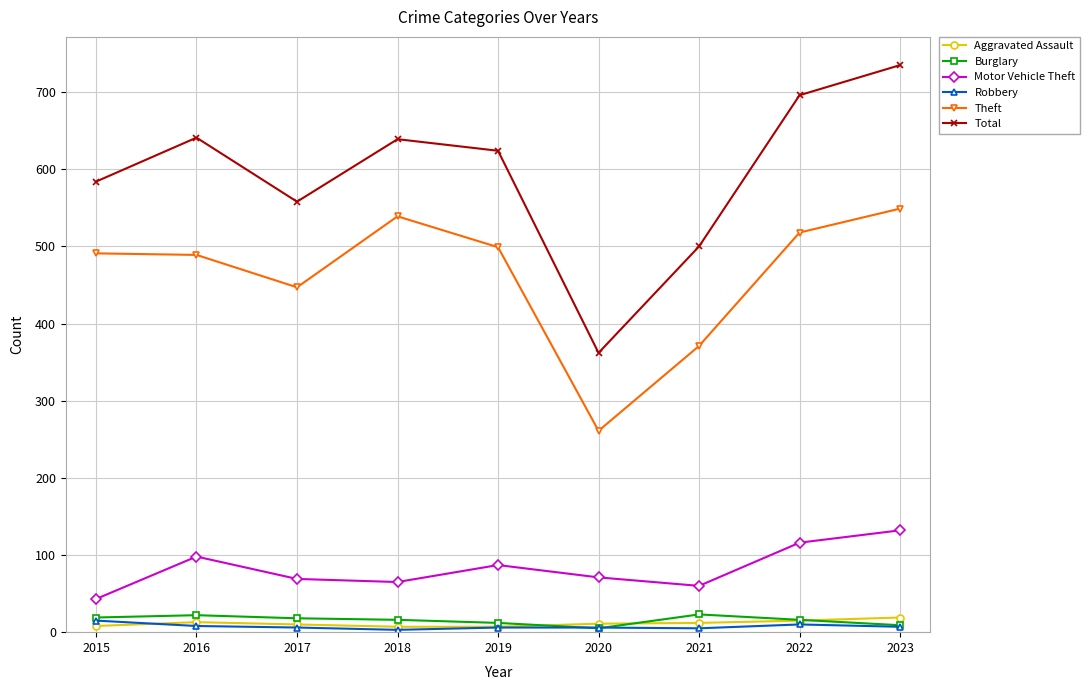

What is the lowest value of the Total series?

362